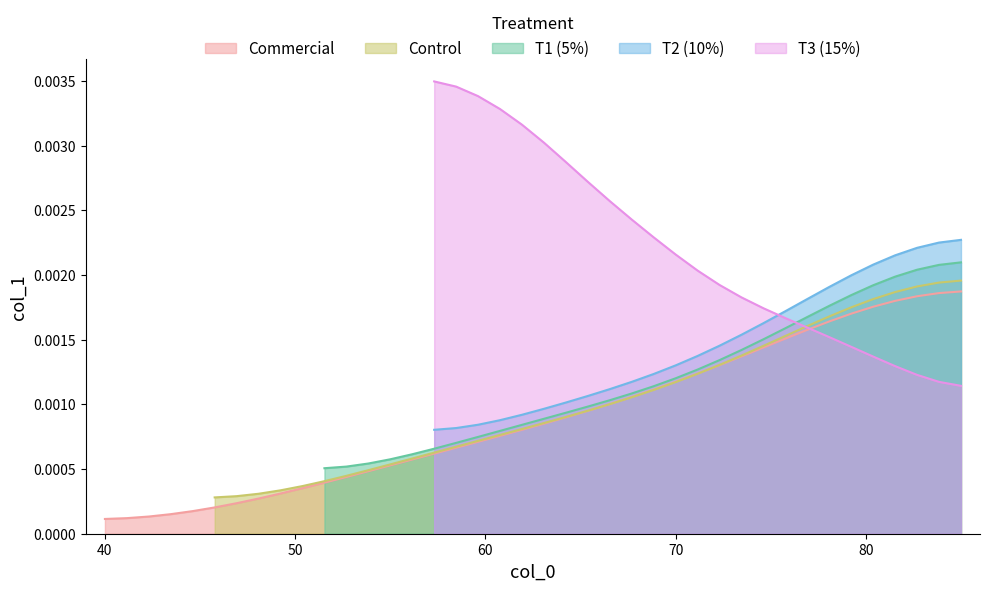

True or false: the data shows 0.0 at 24.

False